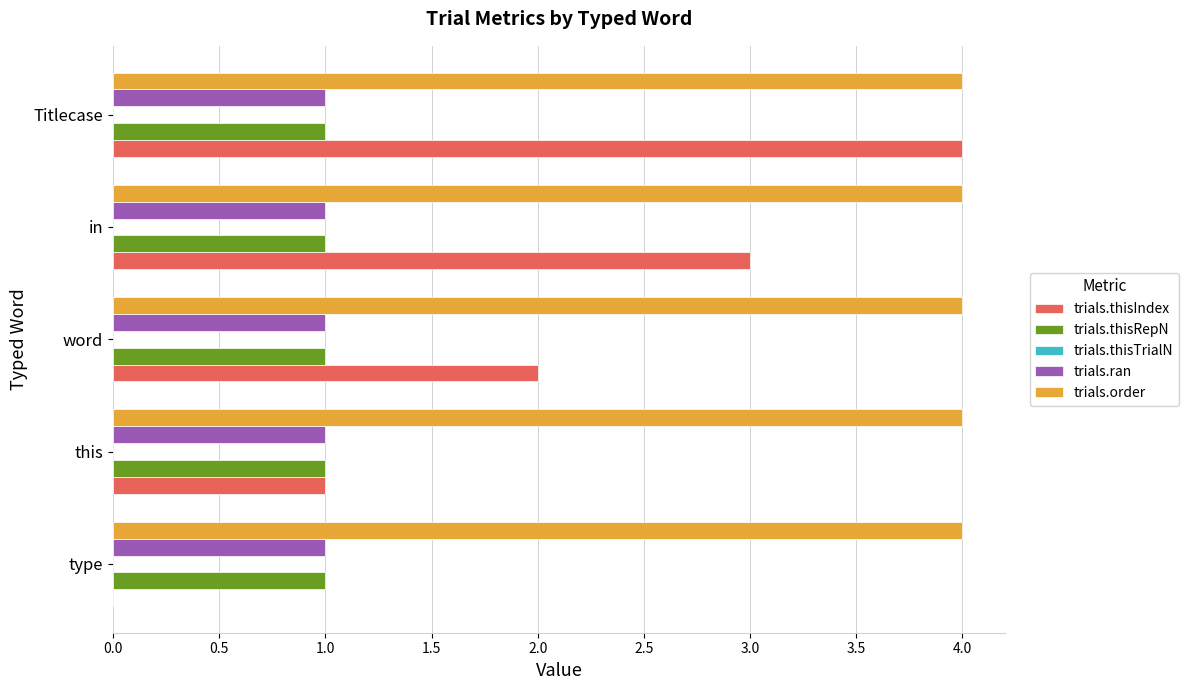

Between in and Titlecase, which series saw the biggest shift?

trials.thisIndex